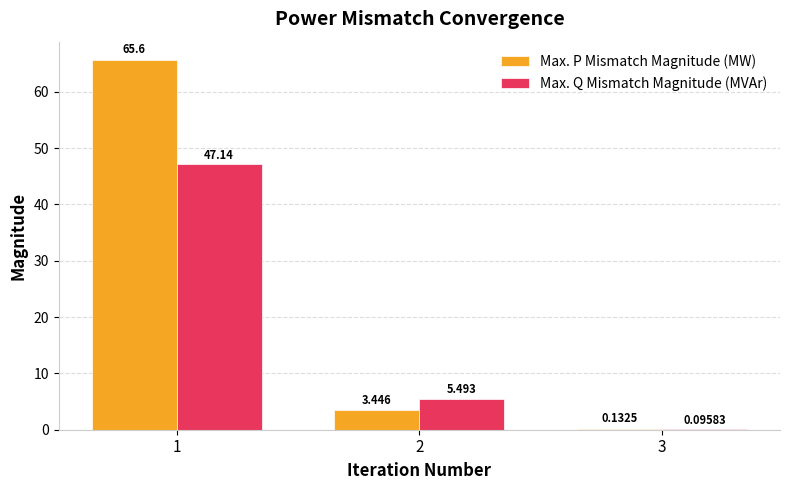

Which series has the largest total across all categories?

Max. P Mismatch Magnitude (MW)